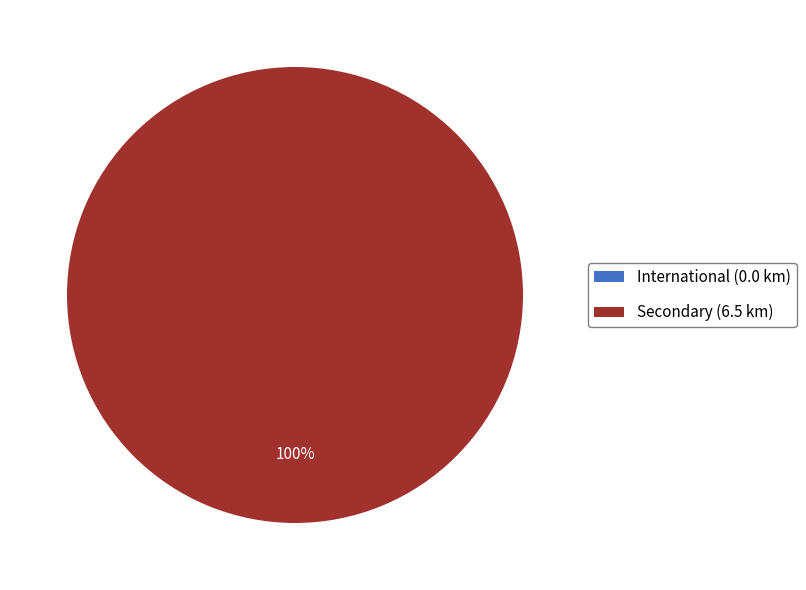

Combined, do International and Secondary account for over 50%?

Yes